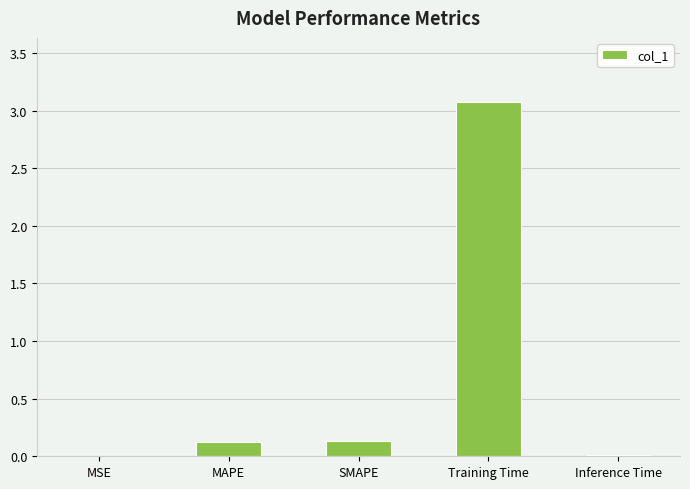

What is the approximate value at Training Time?

3.1